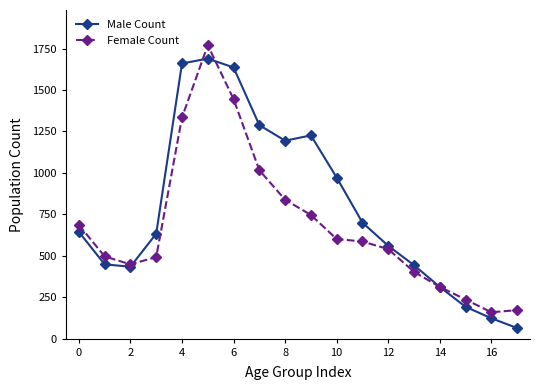

What is the minimum value for Female Count?

159